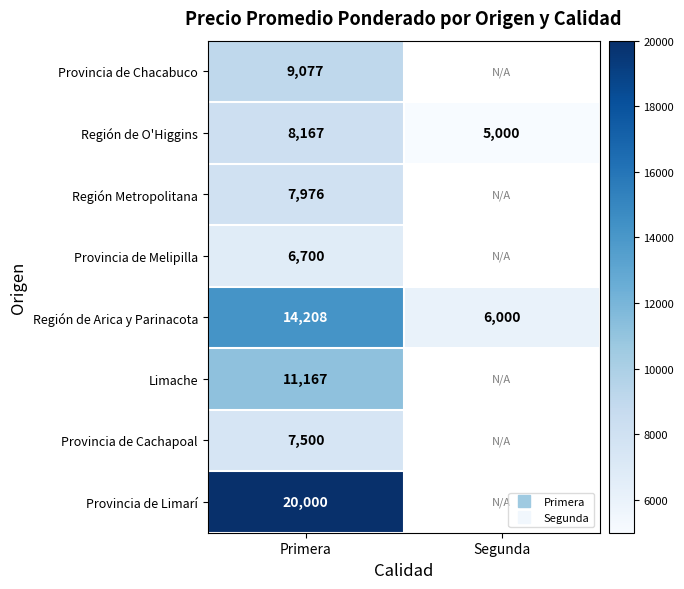

Rank the categories by Región de Arica y Parinacota value from highest to lowest.

Primera, Segunda